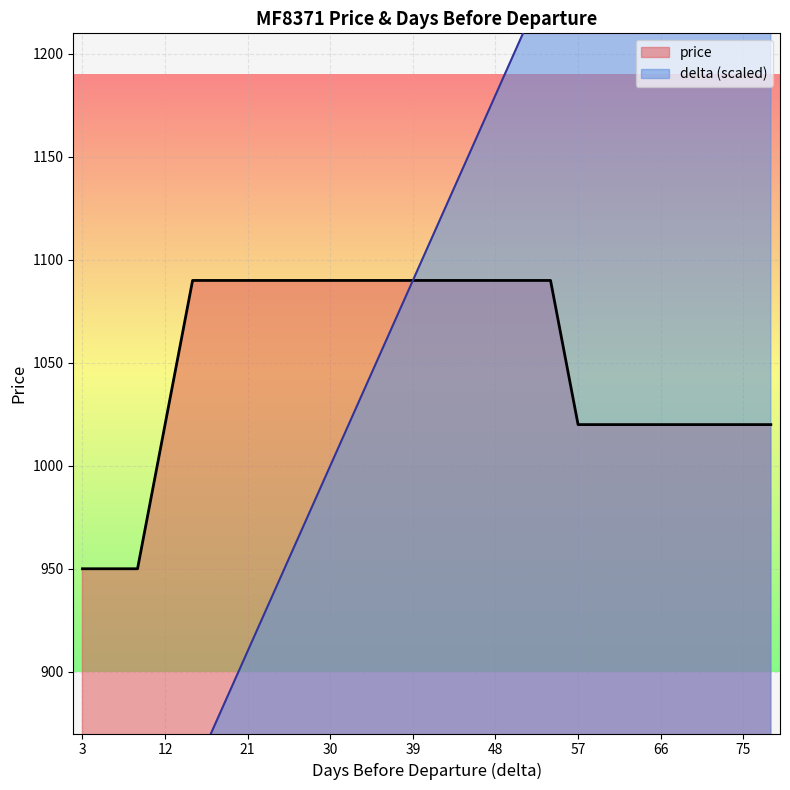

Does the chart display data point markers on the line(s)?

No